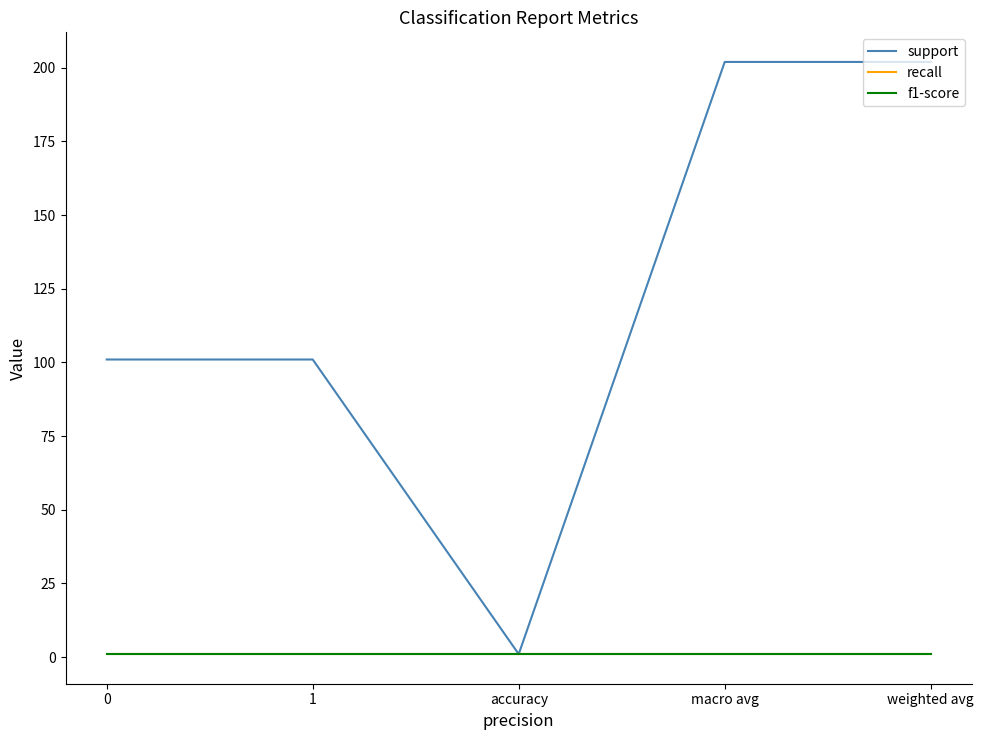

Is this an area chart (filled region under the line)?

No